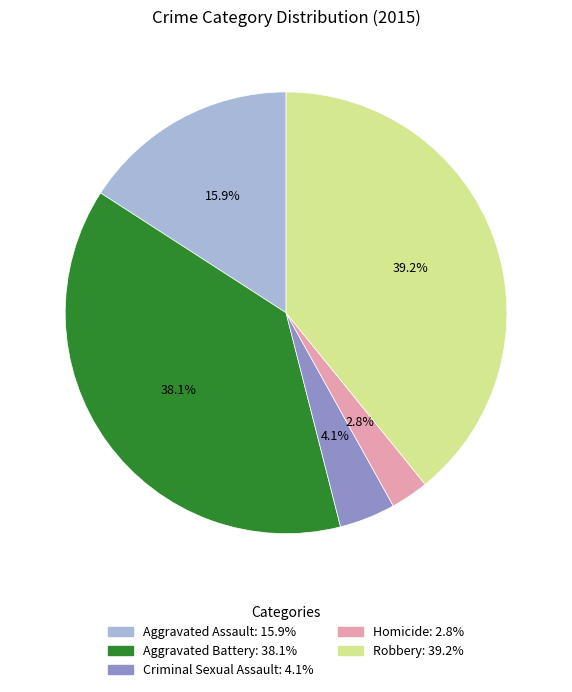

Is there any slice that represents more than half of the pie?

No